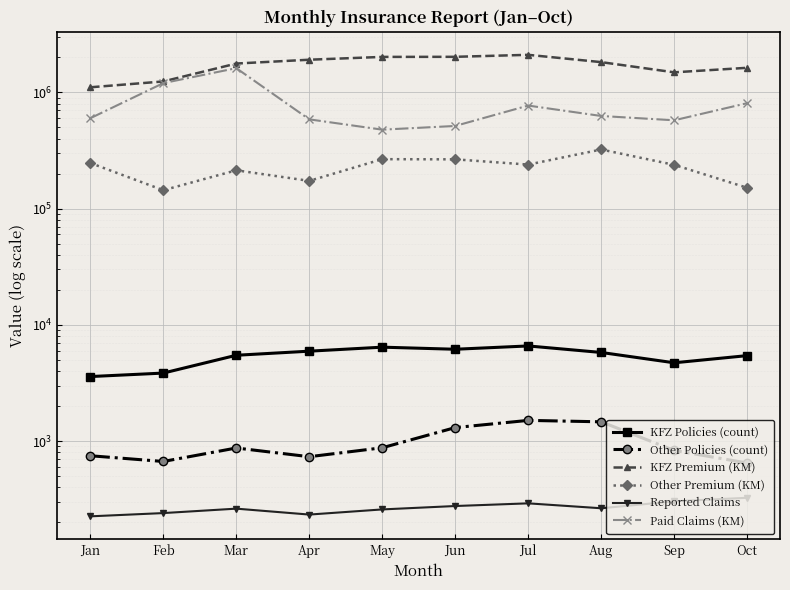

Which series has the largest total across all categories?

KFZ Premium (KM)